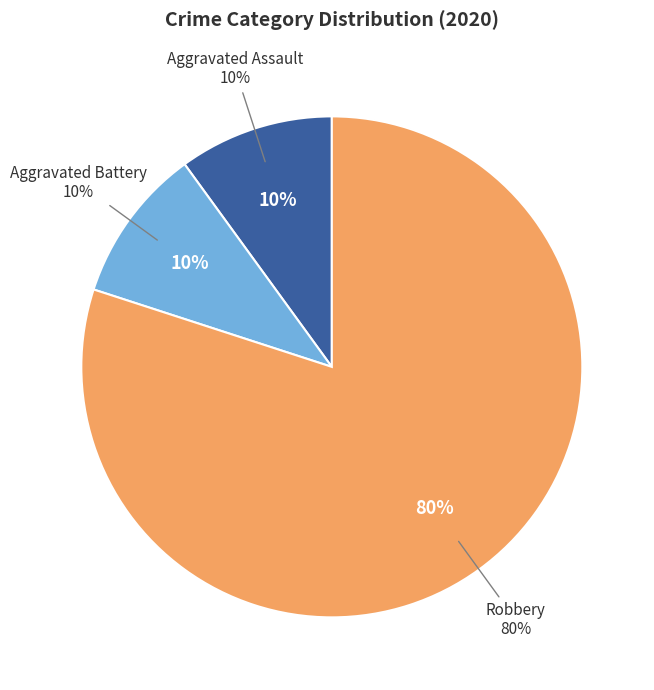

True or false: Aggravated Battery accounts for 17% of the total.

False